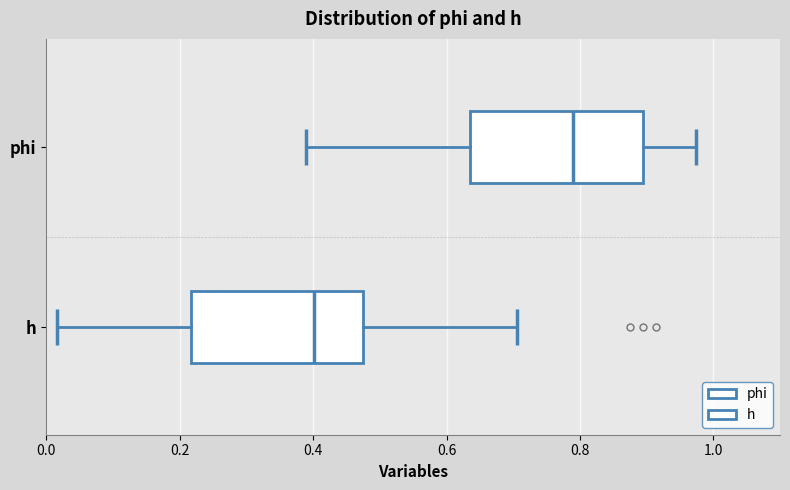

Where is the right edge of the box for h on the x-axis? The values are not printed on the chart, so give them approximately, as read against the axis.

0.48